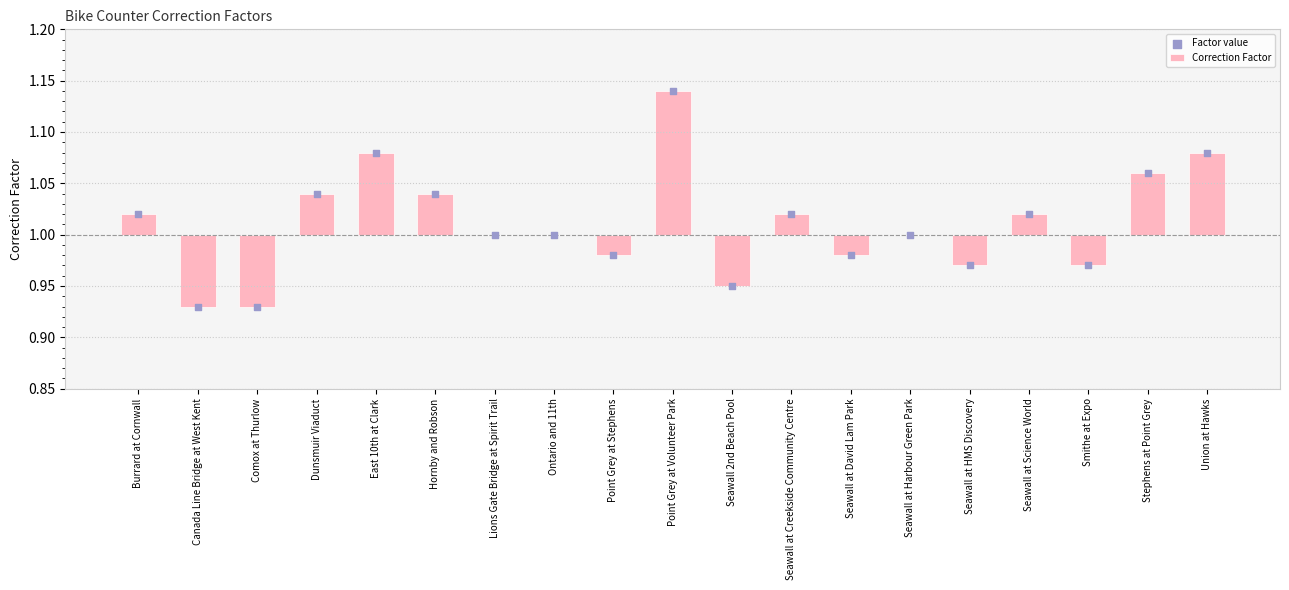

Which series has the largest total across all categories?

Factor value